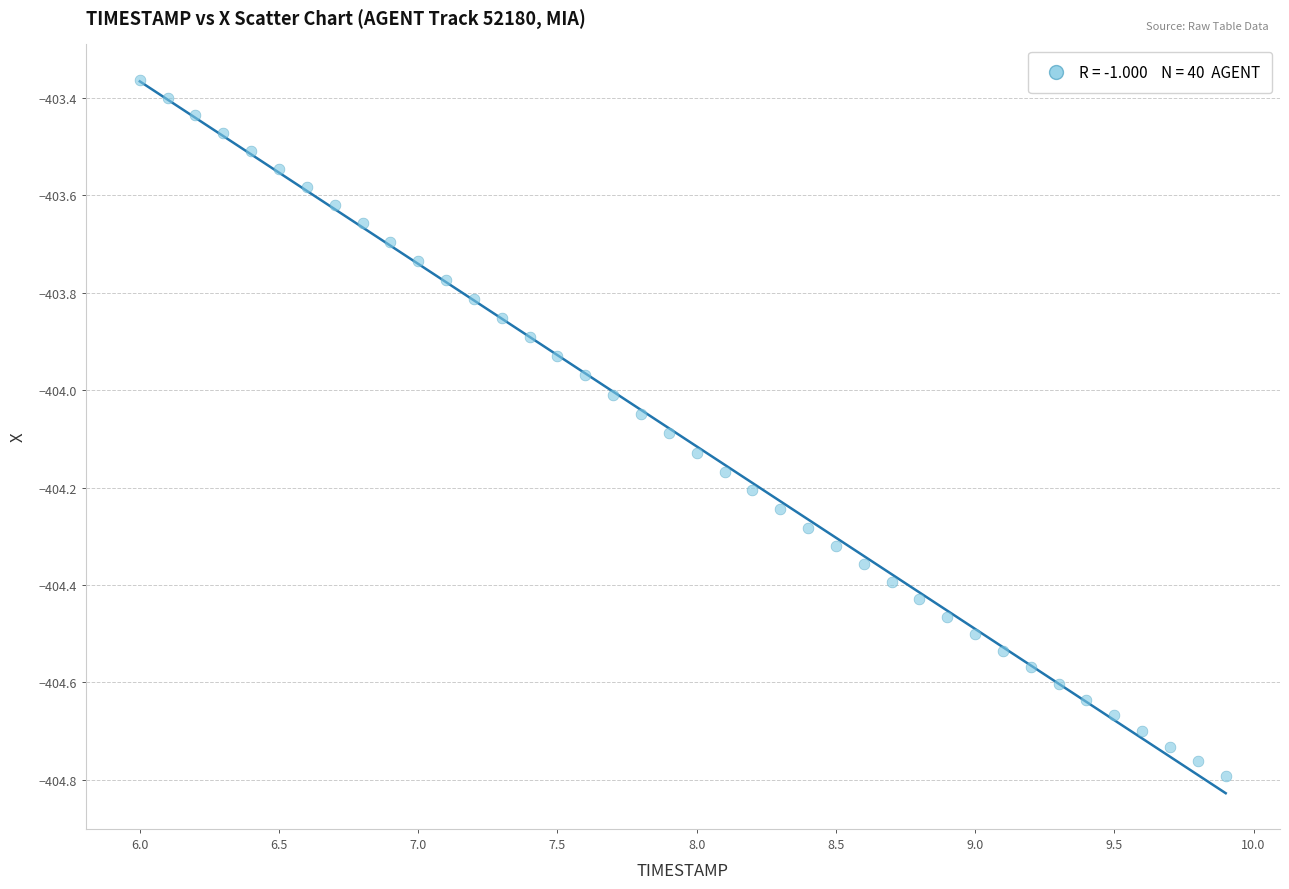

What is the range of X values (max minus min)?

3.9